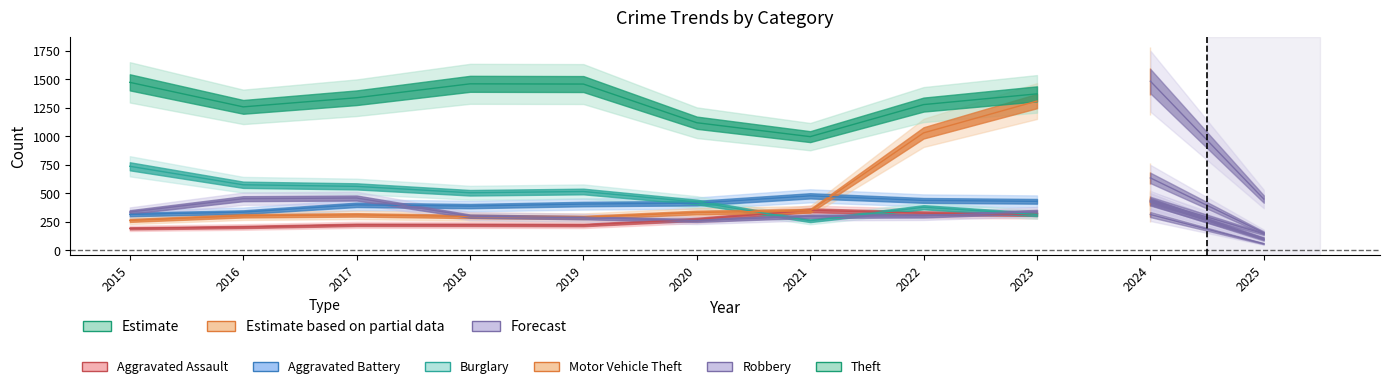

Is it true that Aggravated Assault equals 545 at 2021?

False